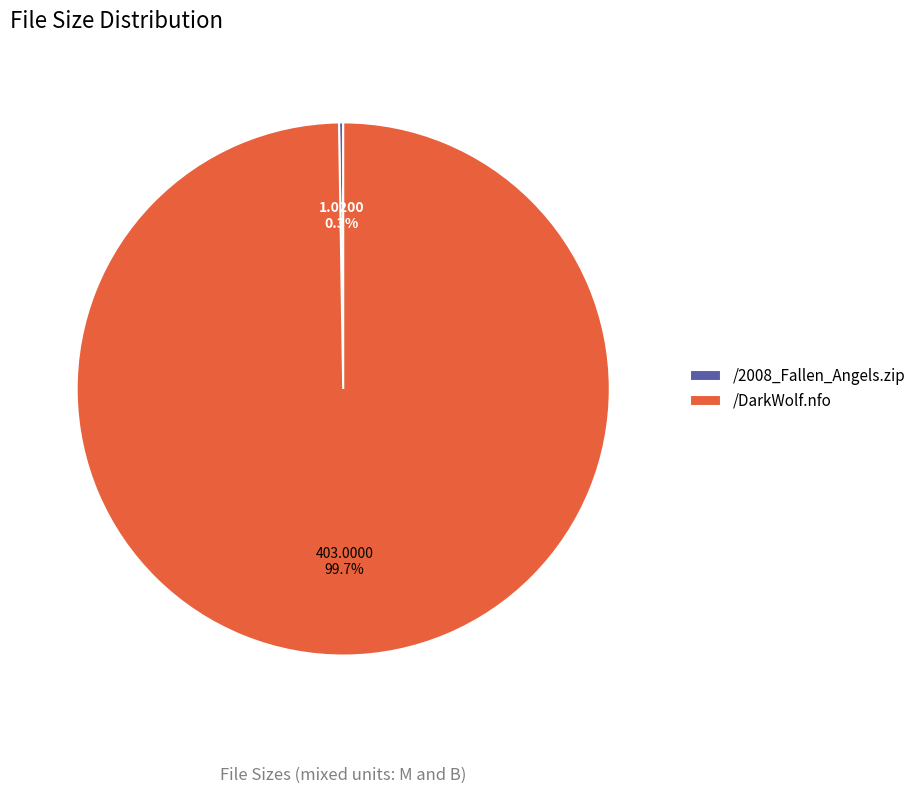

To the nearest percent, what percentage of the pie is /DarkWolf.nfo?

100%